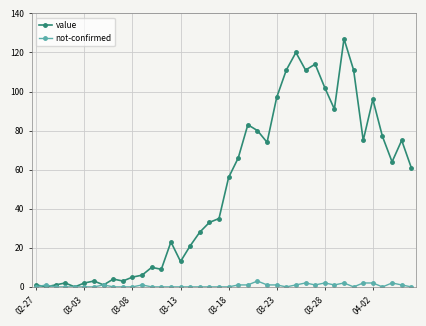

At how many categories does at least one series exceed 93?

9